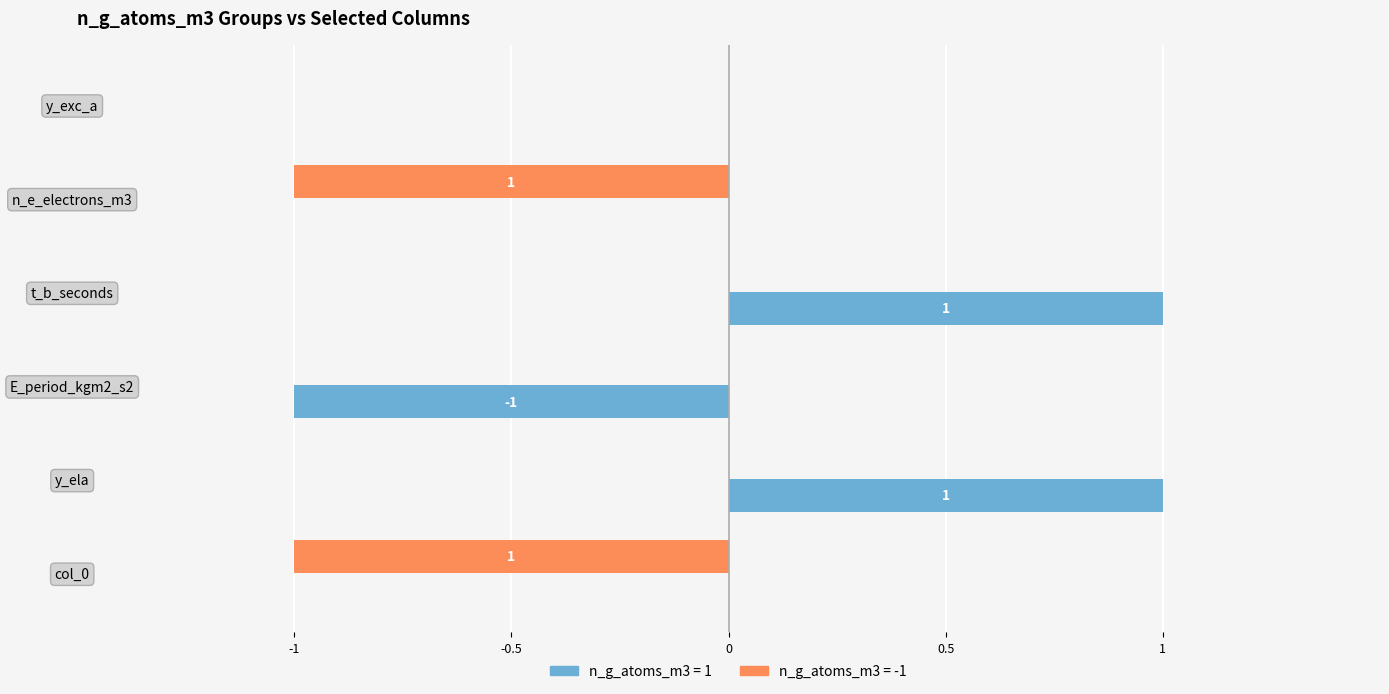

Is it true that n_g_atoms_m3 = 1 equals 0 at y_ela?

False